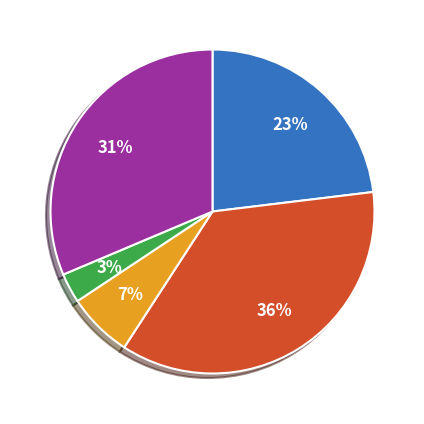

To the nearest percent, what is the average slice percentage?

20%